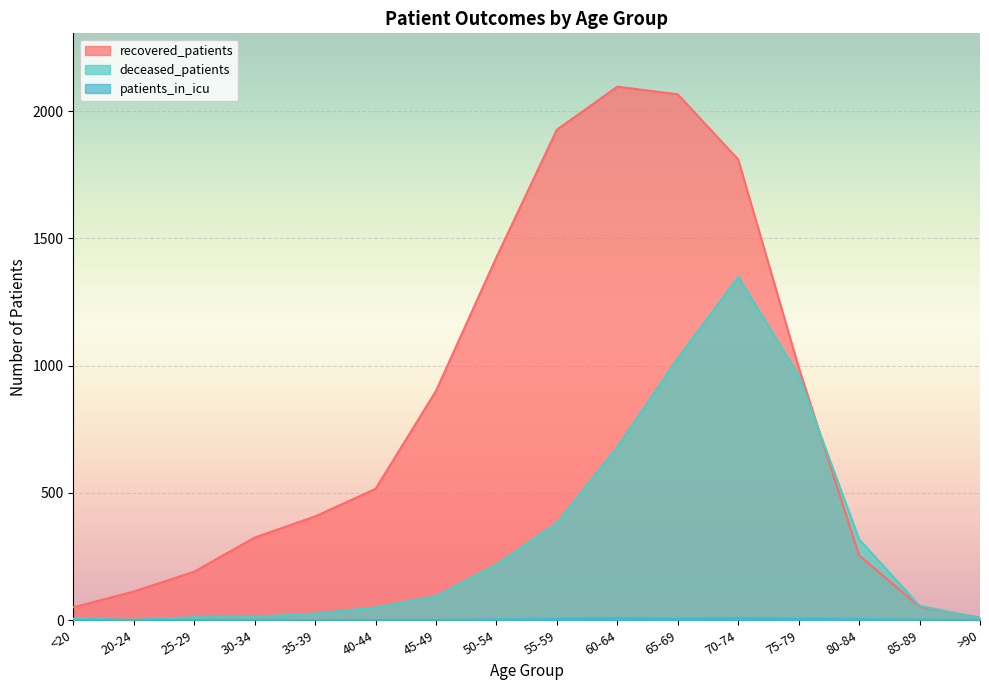

How many lines are shown in the chart?

3